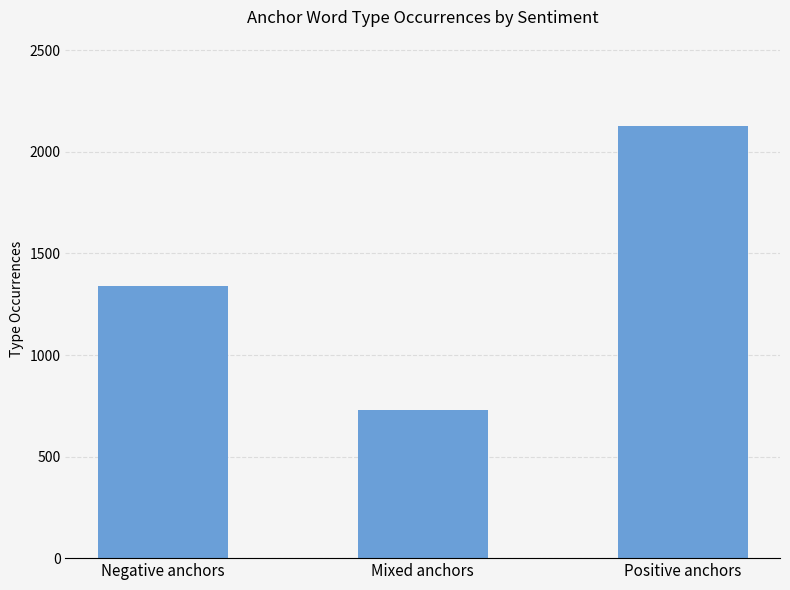

The chart shows a value of 1342 at Negative anchors. True or false?

True